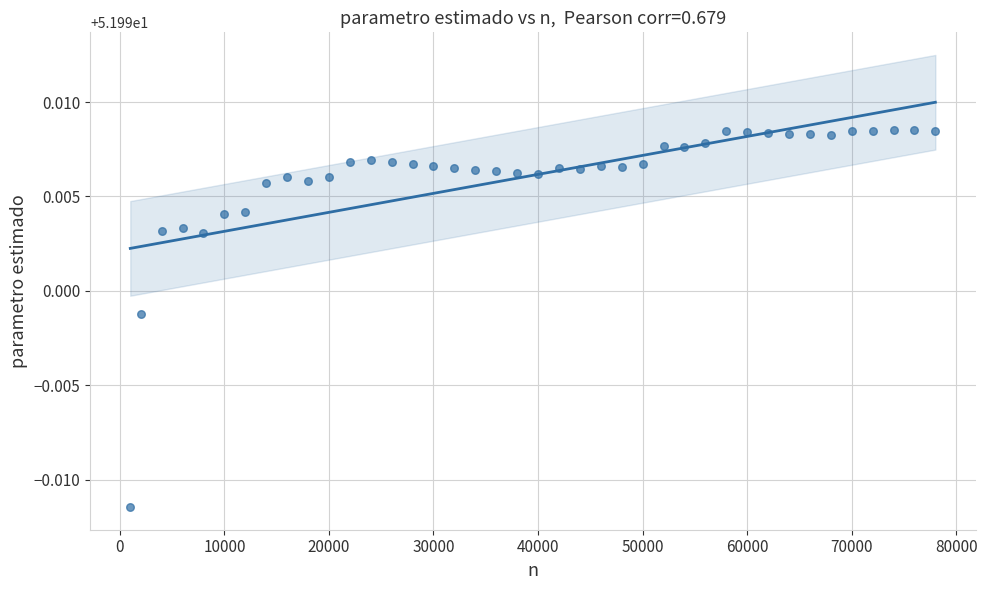

What is the range of X values (max minus min)?

77000.0